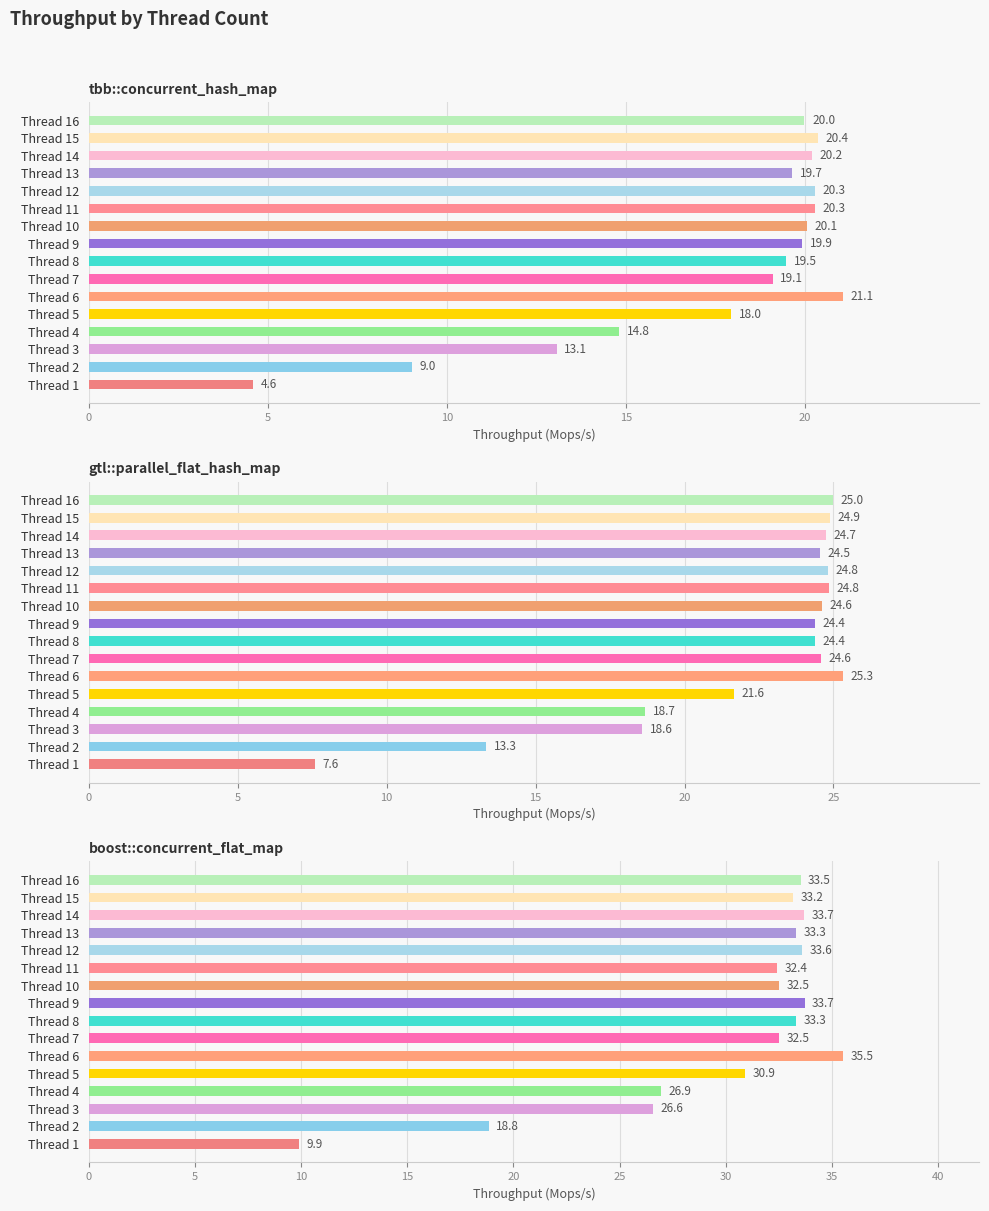

The value of boost::concurrent_flat_map at Thread 16 is 48.3. True or false?

False